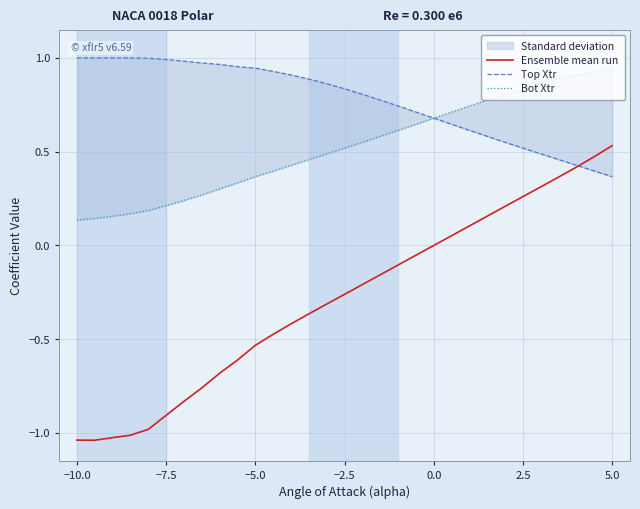

How many lines are shown in the chart?

3